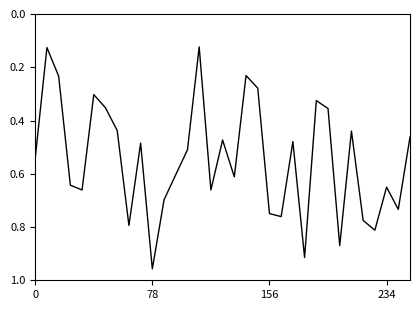

How many interior local peaks (higher than both neighbors) does the data have?

10